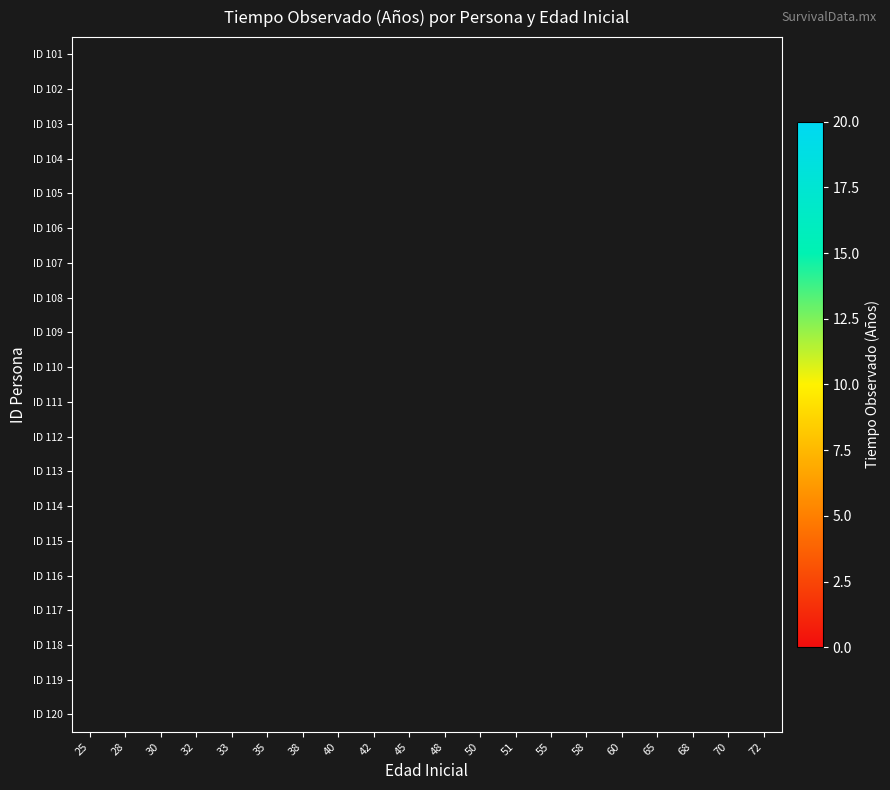

How many distinct data groups are displayed?

20